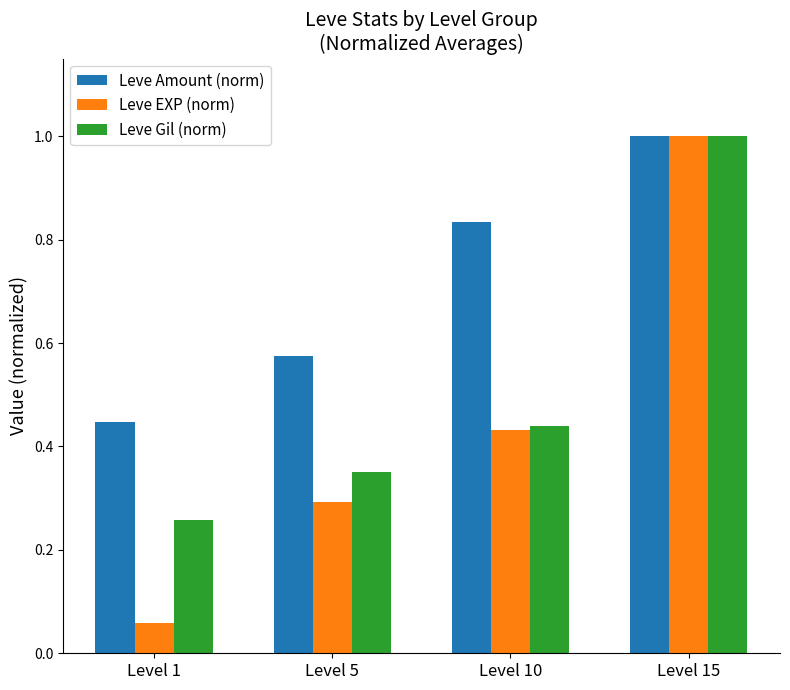

What is the average value of the Leve Gil (norm) series?

0.5